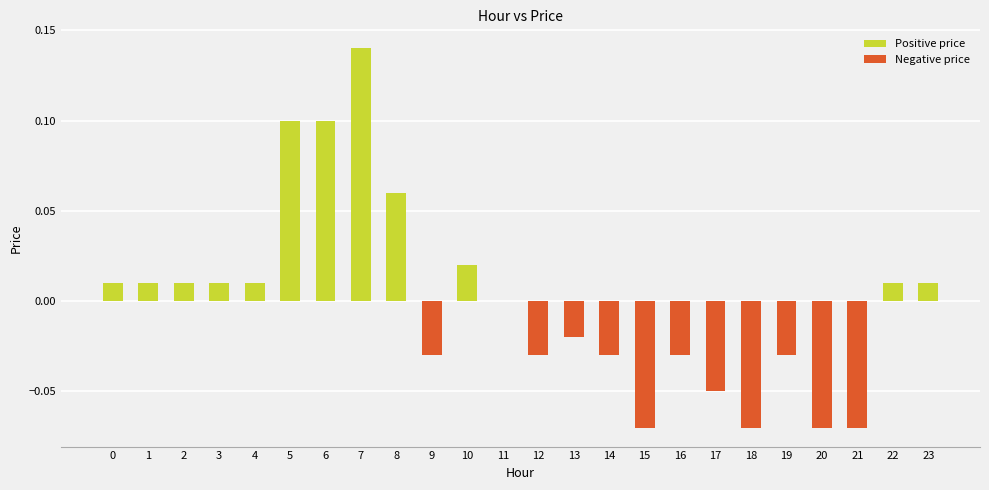

Are the bars grouped side by side (vs. stacked)?

Yes